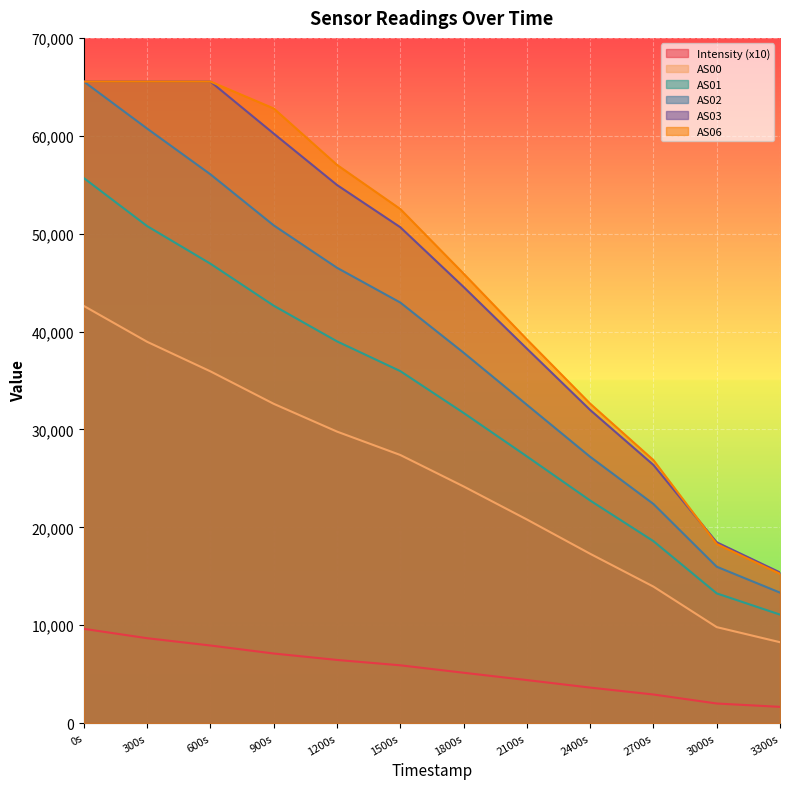

What is the maximum value for AS02?

65535.0